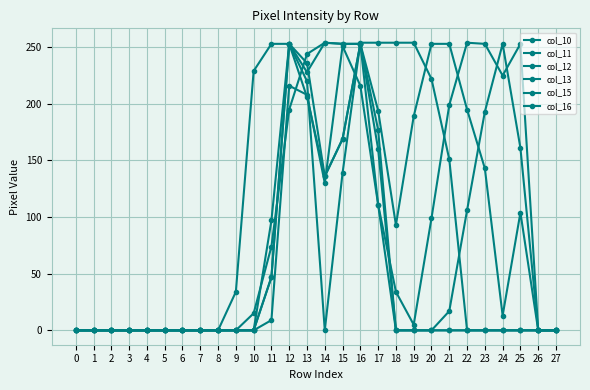

At 25, list the series in order from smallest to largest.

col_13, col_15, col_16, col_12, col_10, col_11